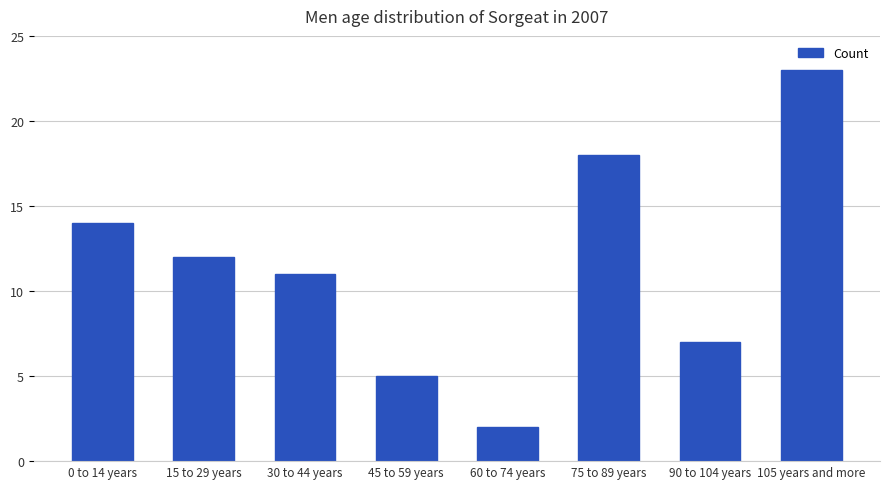

Is it true that the value at 75 to 89 years is 18?

True